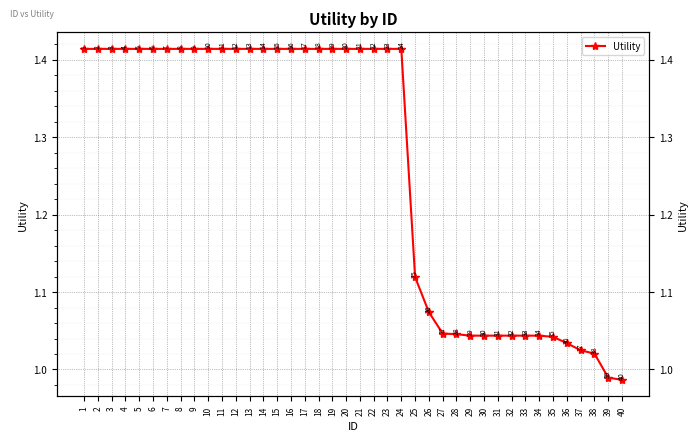

Where does the data first go above 1?

1